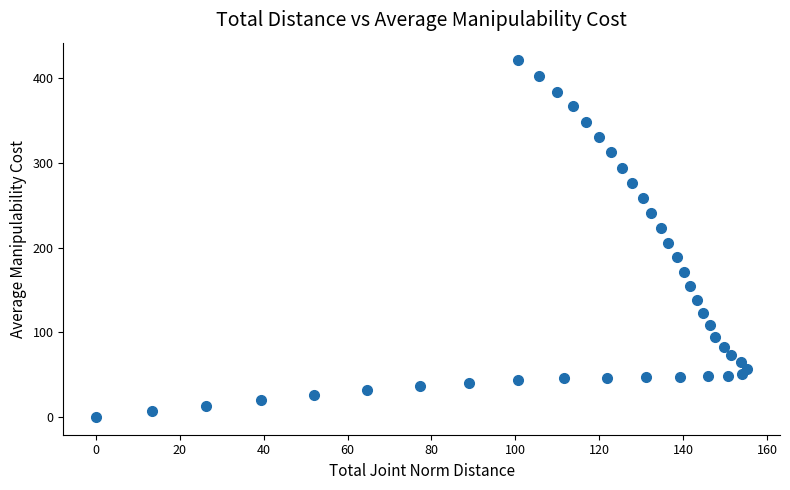

What is the range of Y values (max minus min)?

420.8